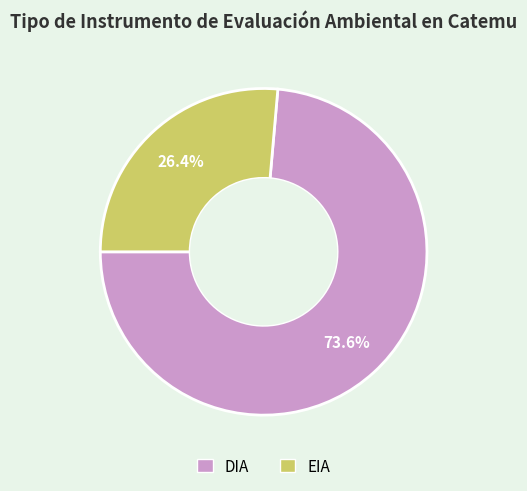

To the nearest percent, what is the combined percentage of EIA and DIA?

100%